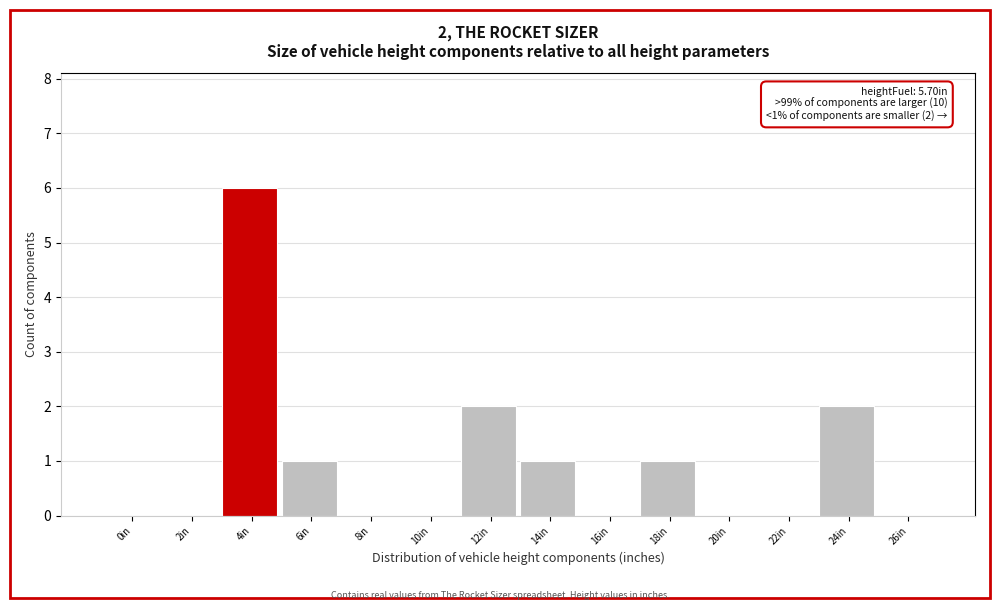

Reading right to left, extract all data points from this chart.

26in=0	24in=2	22in=0	20in=0	18in=1	16in=0	14in=1	12in=2	10in=0	8in=0	6in=1	4in=6	2in=0	0in=0